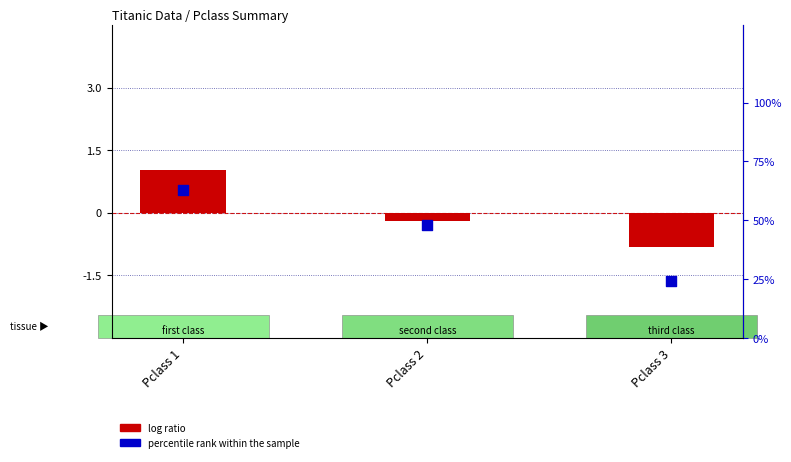

What is the total value across all series at Pclass 2?

47.8